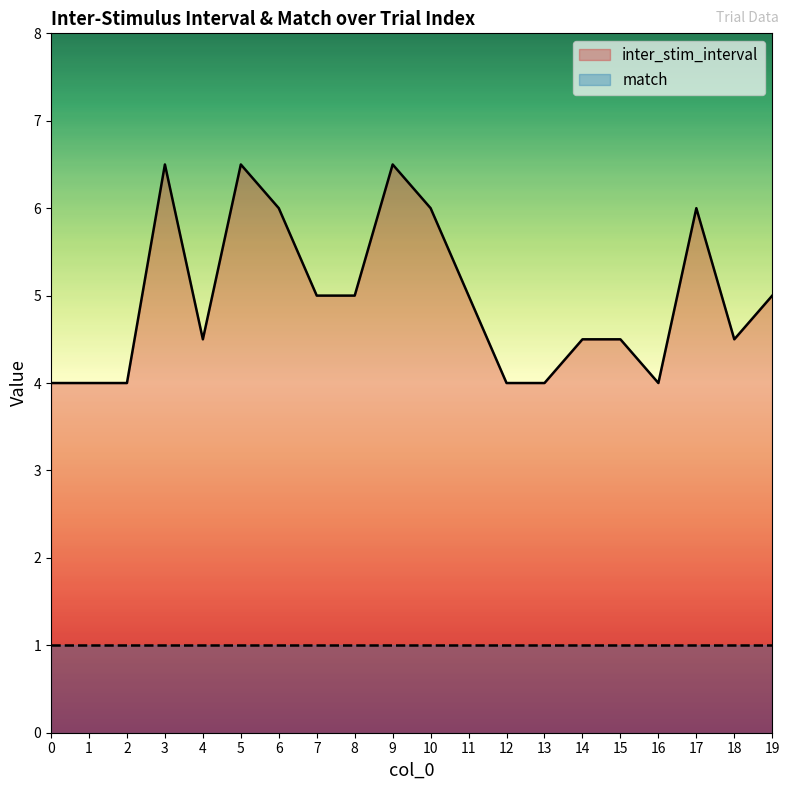

What is the ratio of the value at 11 to the value at 18?

1.1